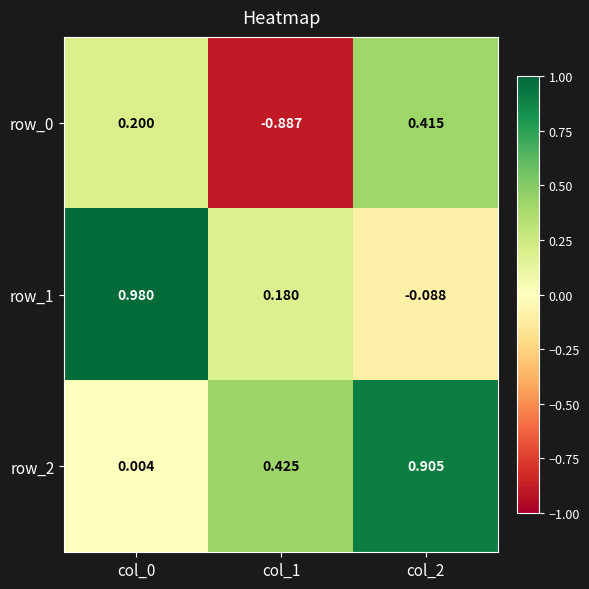

Is the value of row_0 at col_0 greater than the value of row_1 at col_0?

No